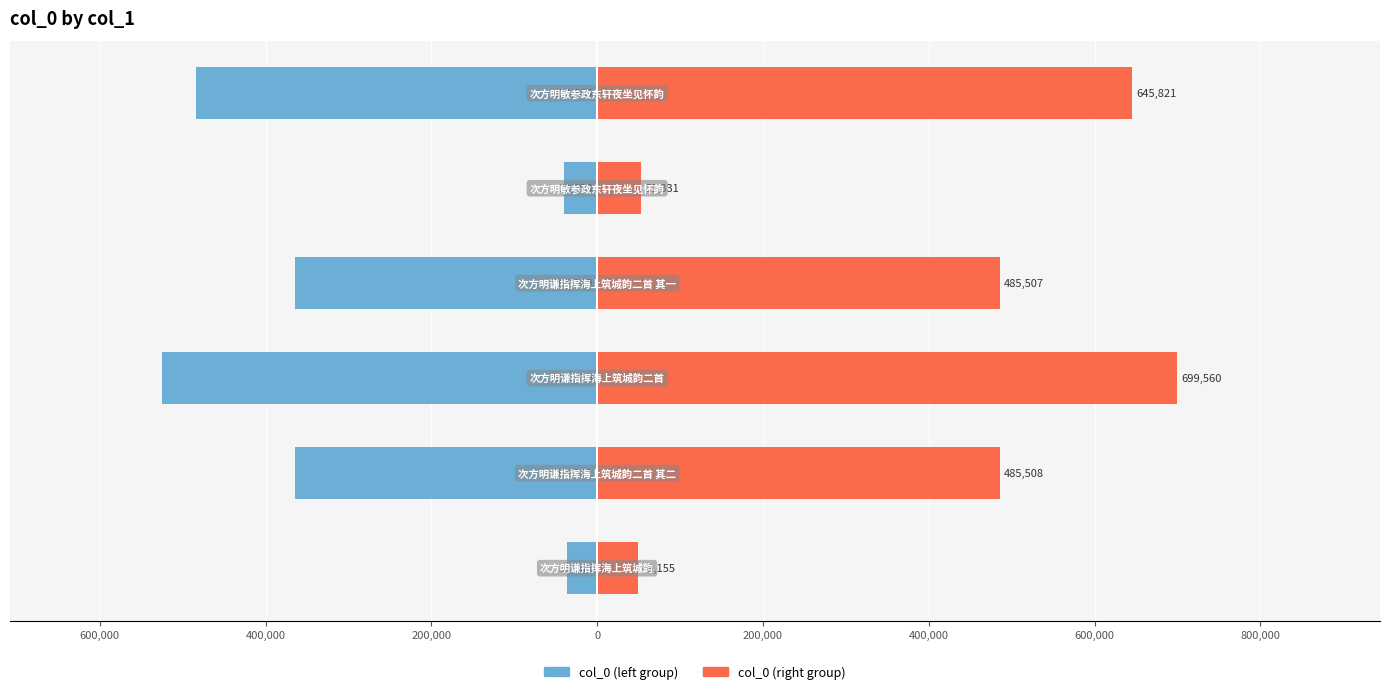

What is the smallest value displayed?

-524670.0